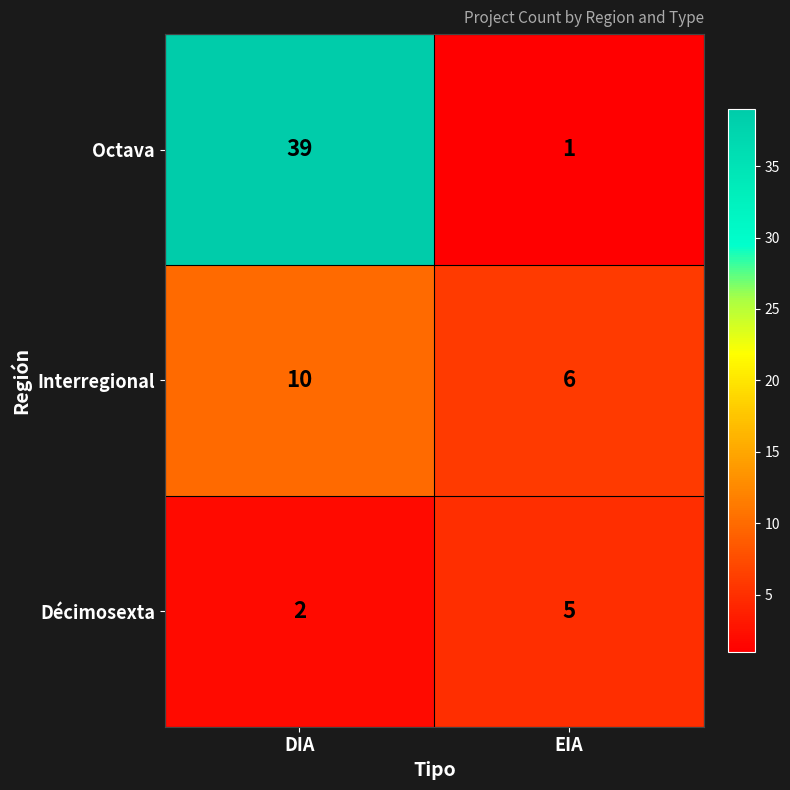

What is the approximate value of Octava at DIA, to the nearest 5?

40